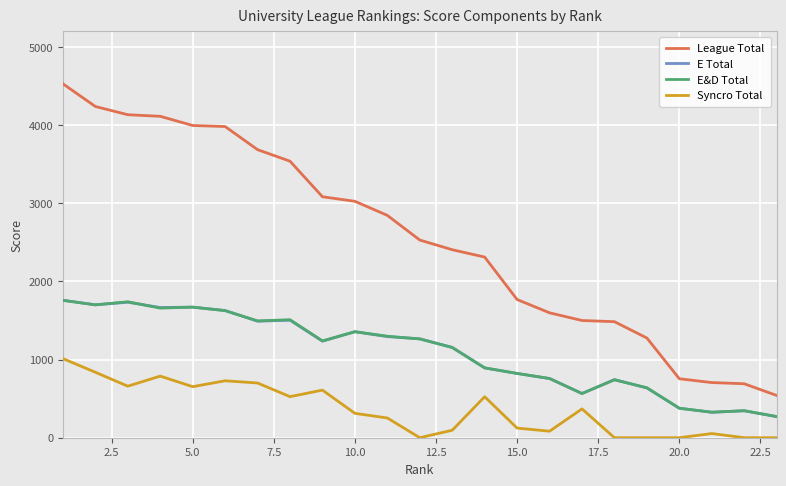

True or false: E&D Total and League Total cross at least once.

False